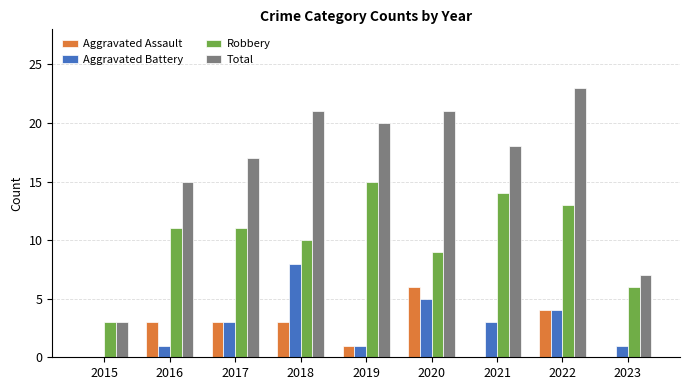

Is it true that Total equals 18 at 2021?

True